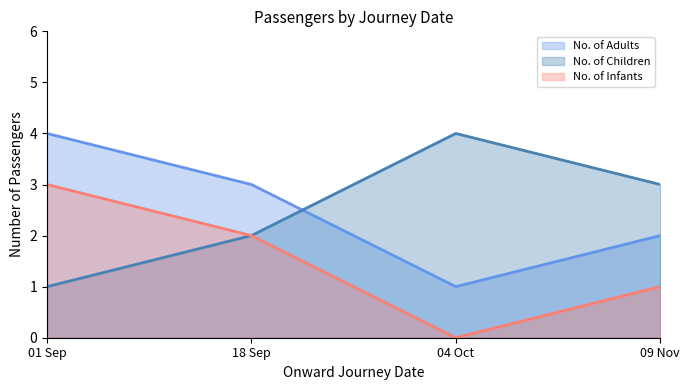

What is the average value of the No. of Children series?

2